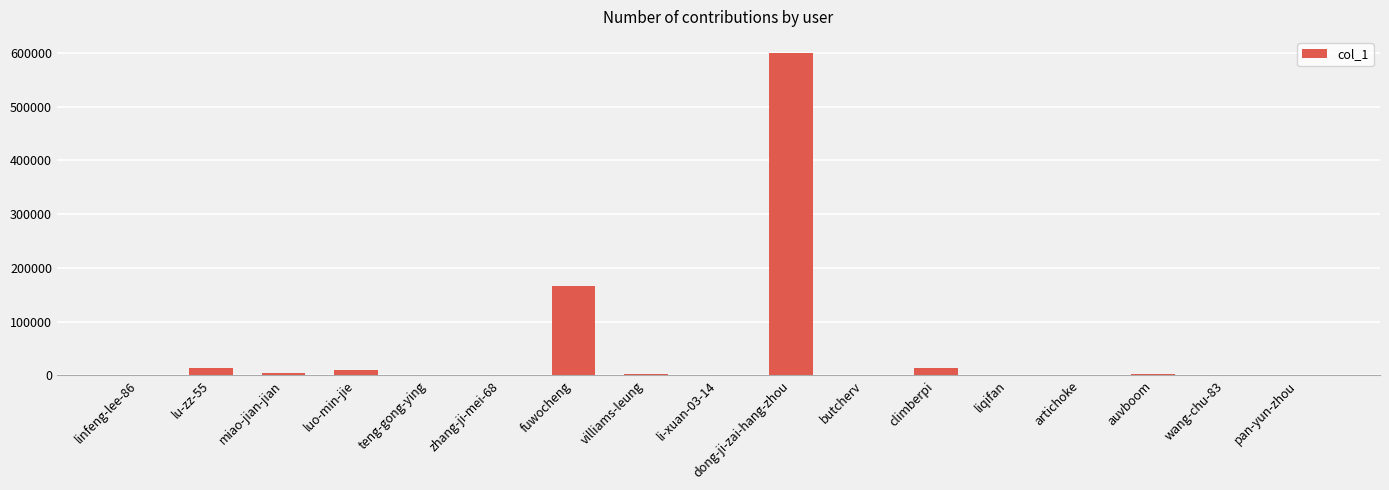

Approximately how many times larger is the value at li-xuan-03-14 compared to liqifan?

0.1